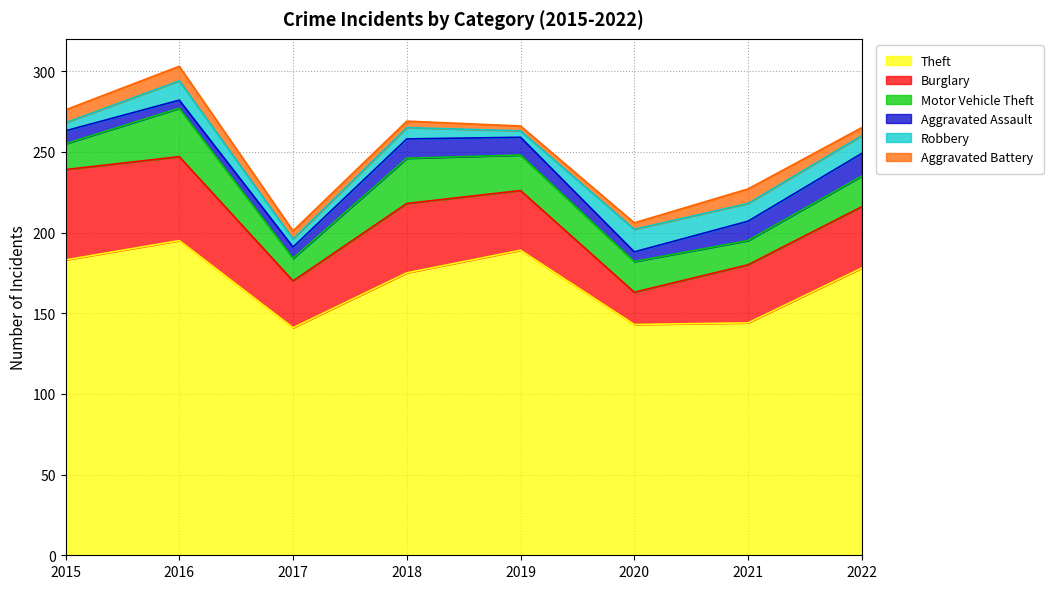

Is it true that Aggravated Assault equals 11 at 2019?

True